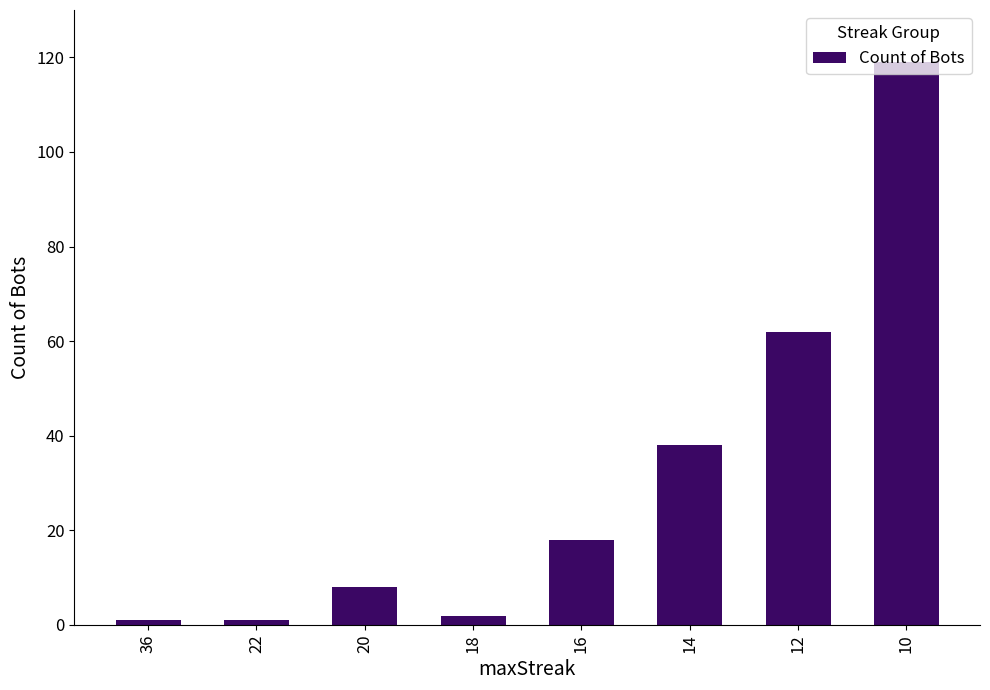

Between 16 and 10, which is larger?

10